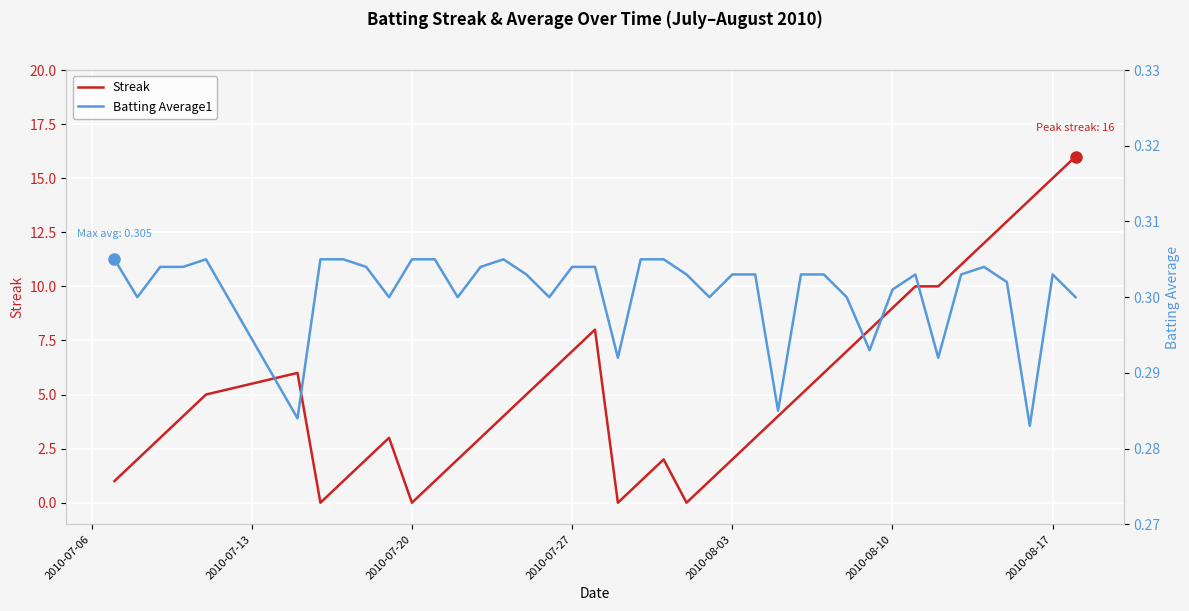

What is the difference between the maximum and minimum values in the Streak series?

16